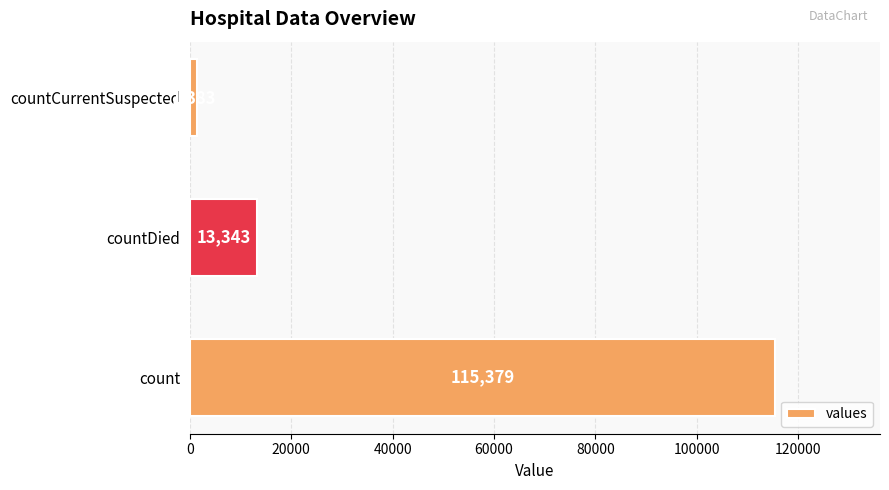

What is the maximum value shown in the chart?

115379